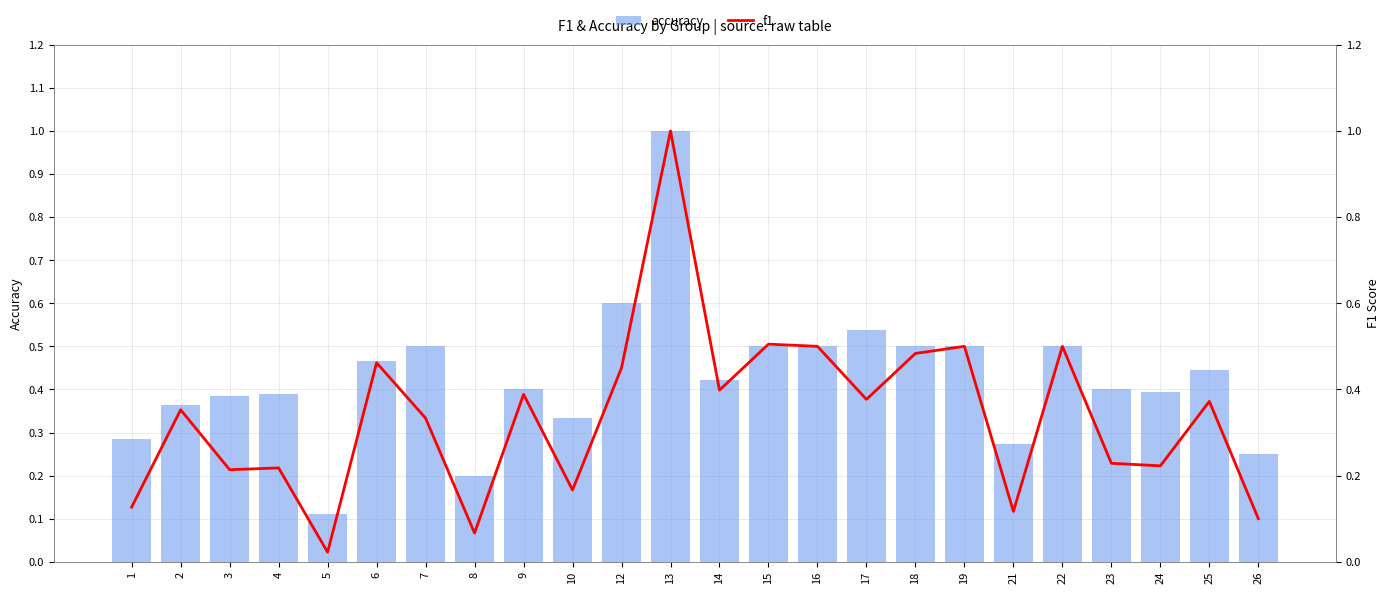

What is the total value across all series at 15?

1.0